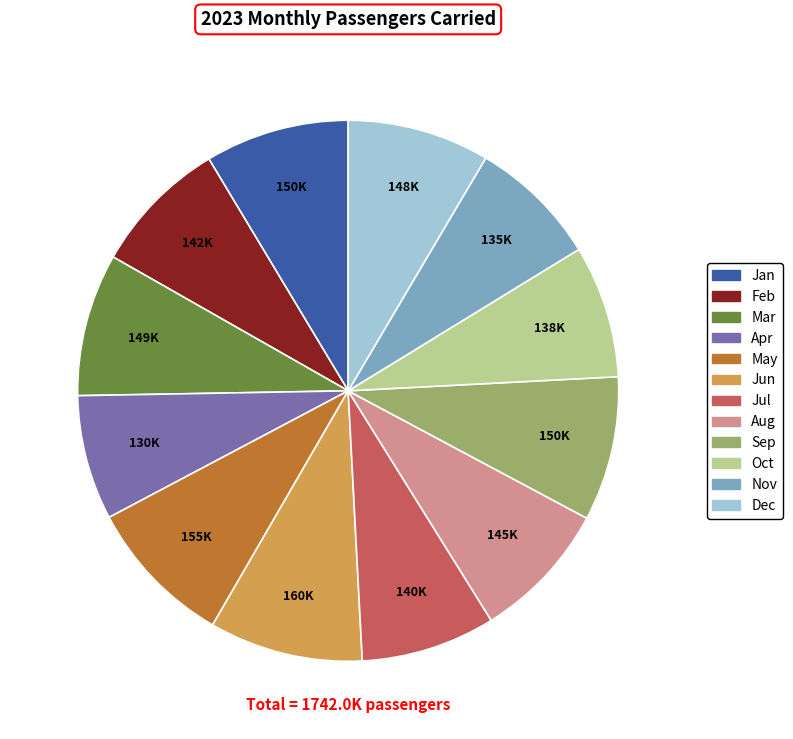

Approximately how many times larger is the value at Jul compared to Mar?

0.9